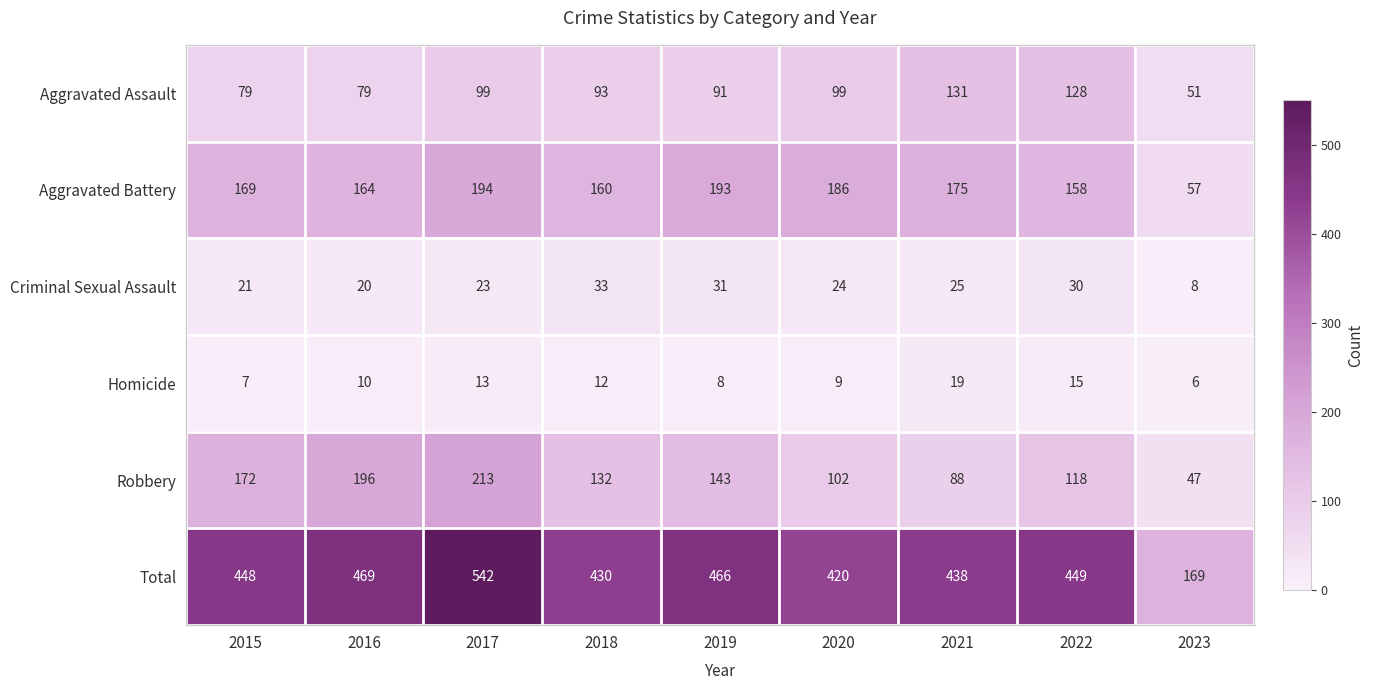

At how many categories does at least one series exceed 427?

7